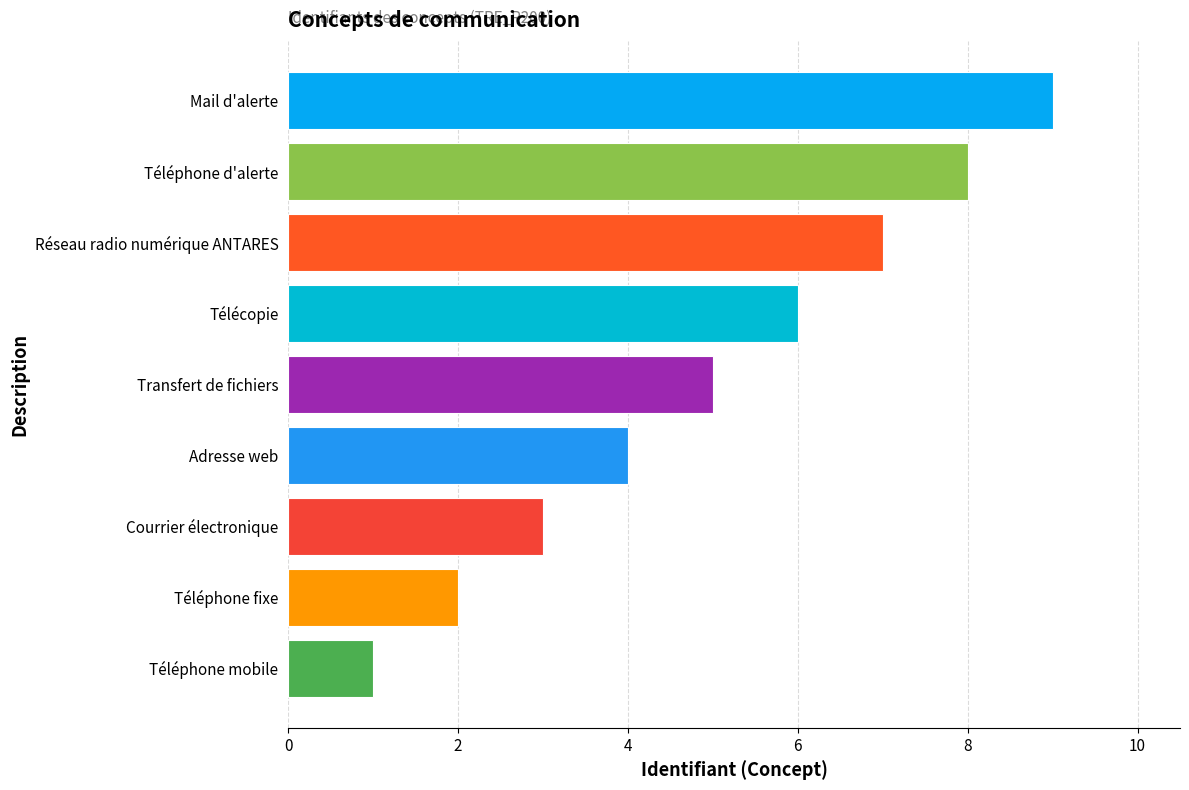

What is the sum of all values?

45